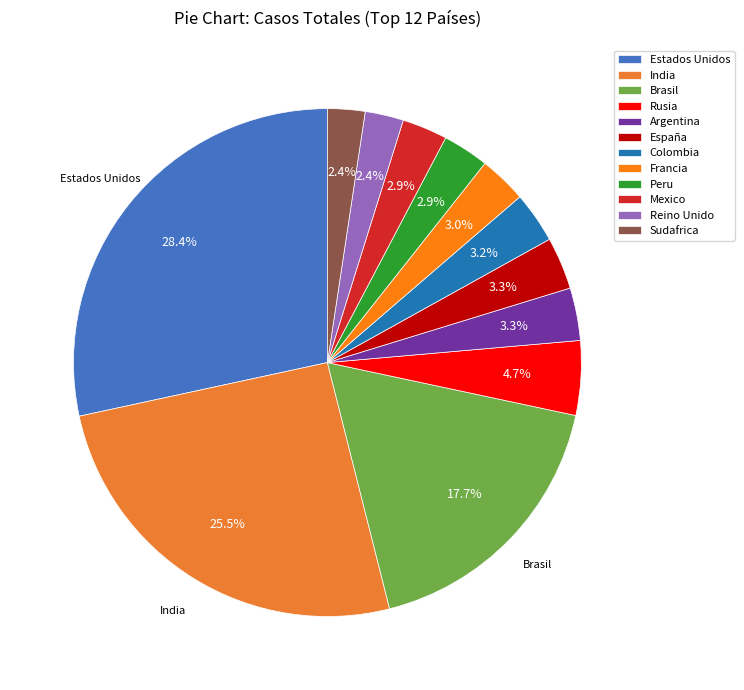

The Reino Unido slice represents 1% of the pie. True or false?

False